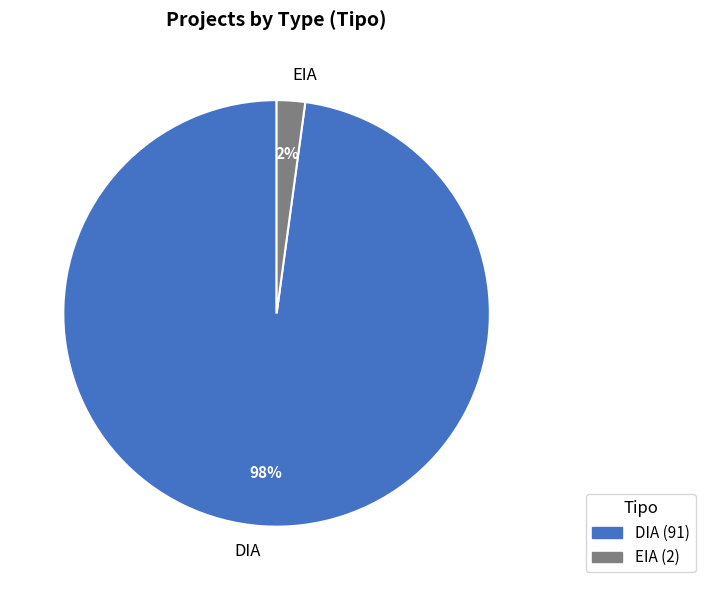

Does EIA represent more than half of the total?

No